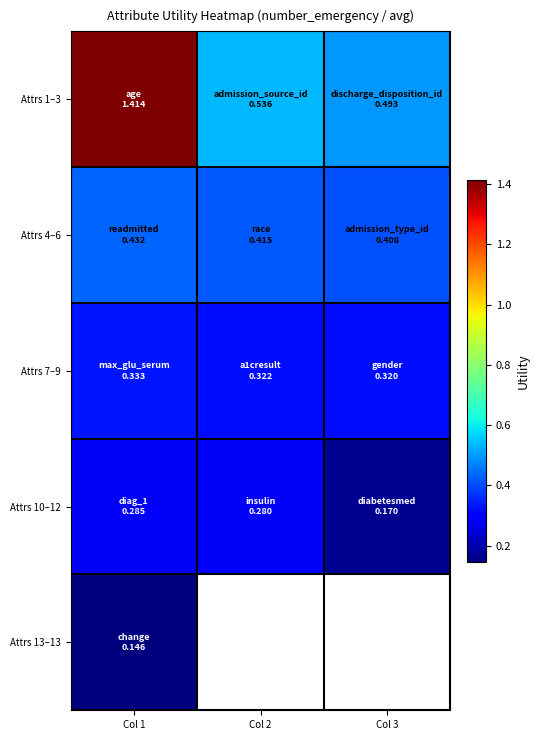

At Col 1, list the series in order from smallest to largest.

Attrs 13–13, Attrs 10–12, Attrs 7–9, Attrs 4–6, Attrs 1–3